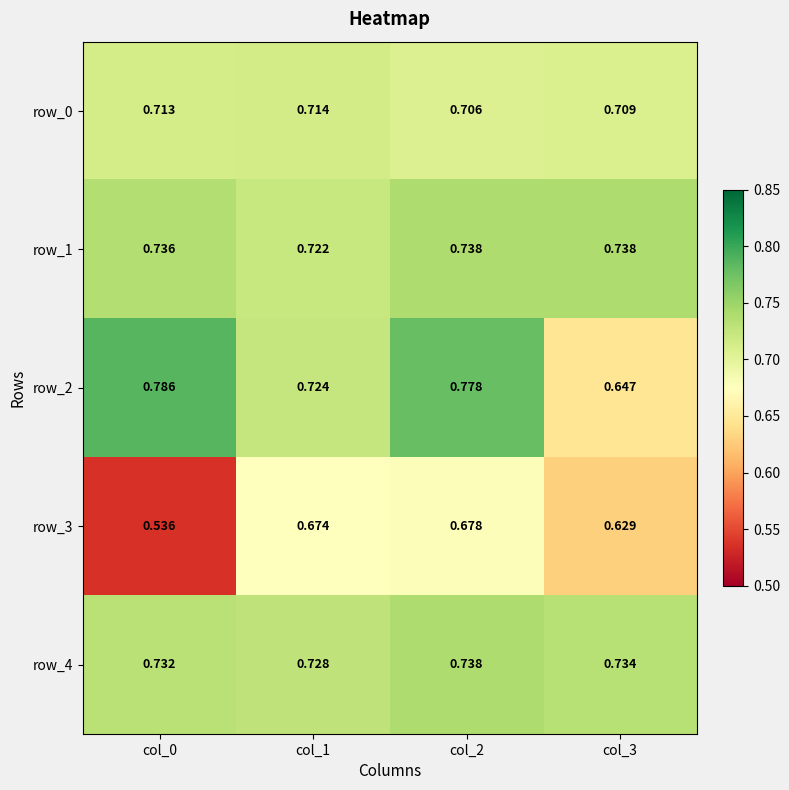

At col_0, list the series in order from largest to smallest.

row_2, row_1, row_4, row_0, row_3